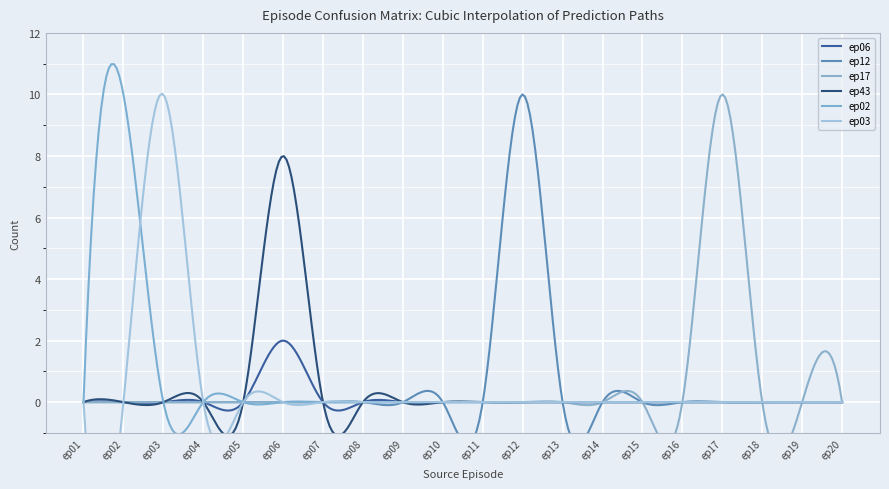

True or false: ep06 and ep43 intersect in this chart.

True